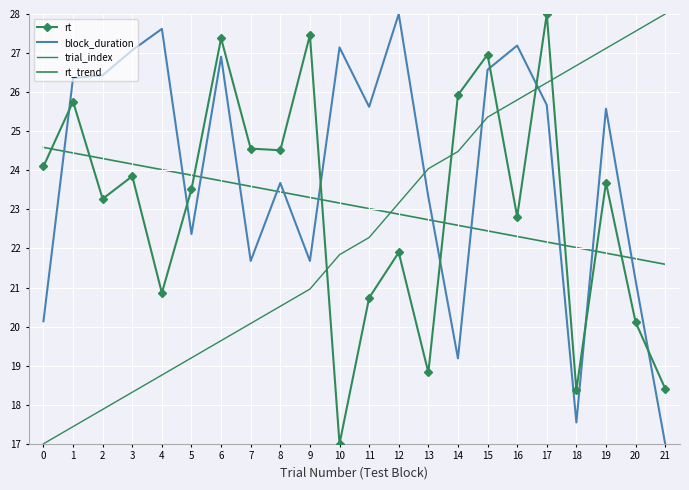

How many categories are shown in the chart?

22